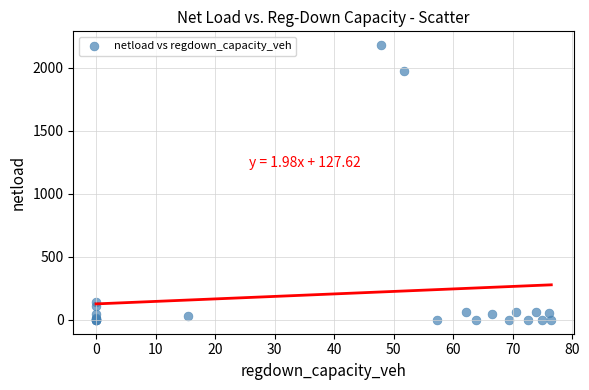

What Y value in the scatter plot is closest to 1090?

1977.7